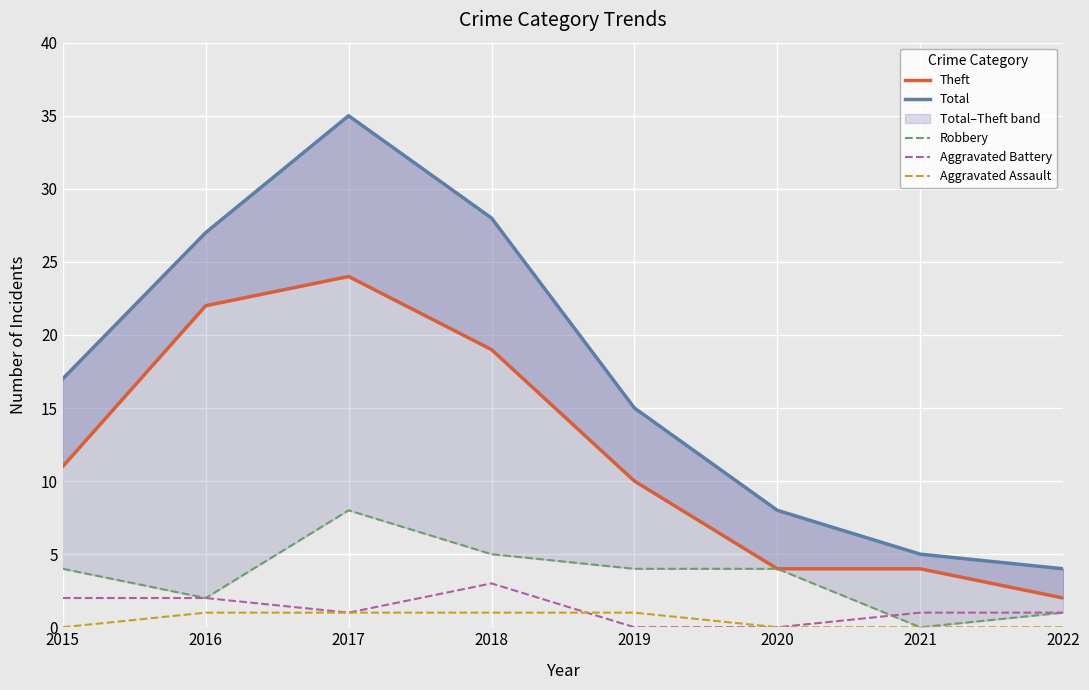

Which category has the highest value in the Aggravated Assault series?

2016